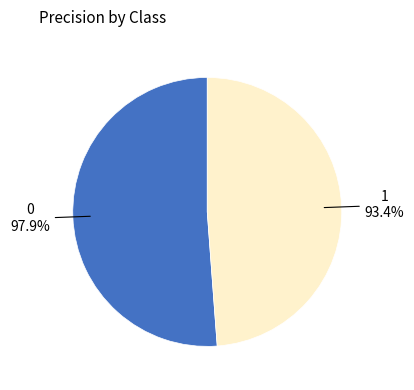

To the nearest percent, what portion does 0 represent?

51%